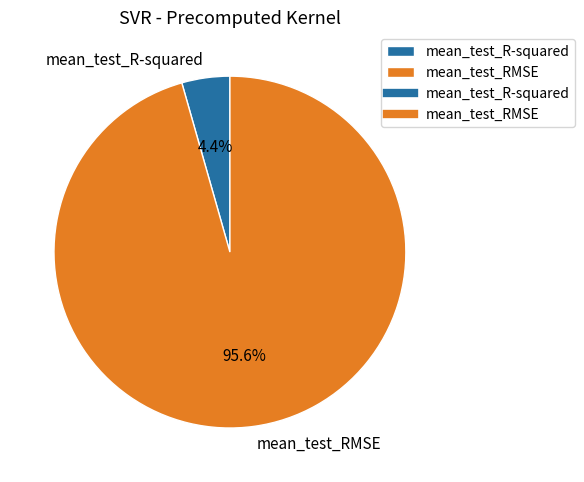

Is it true that mean_test_RMSE is 96% of the pie?

True